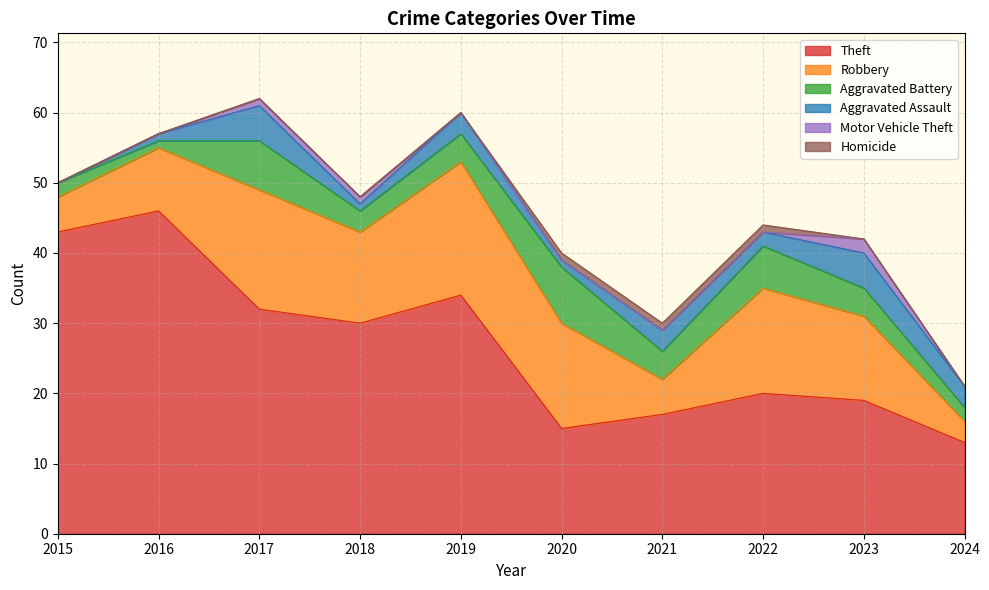

True or false: Theft and Motor Vehicle Theft intersect in this chart.

False